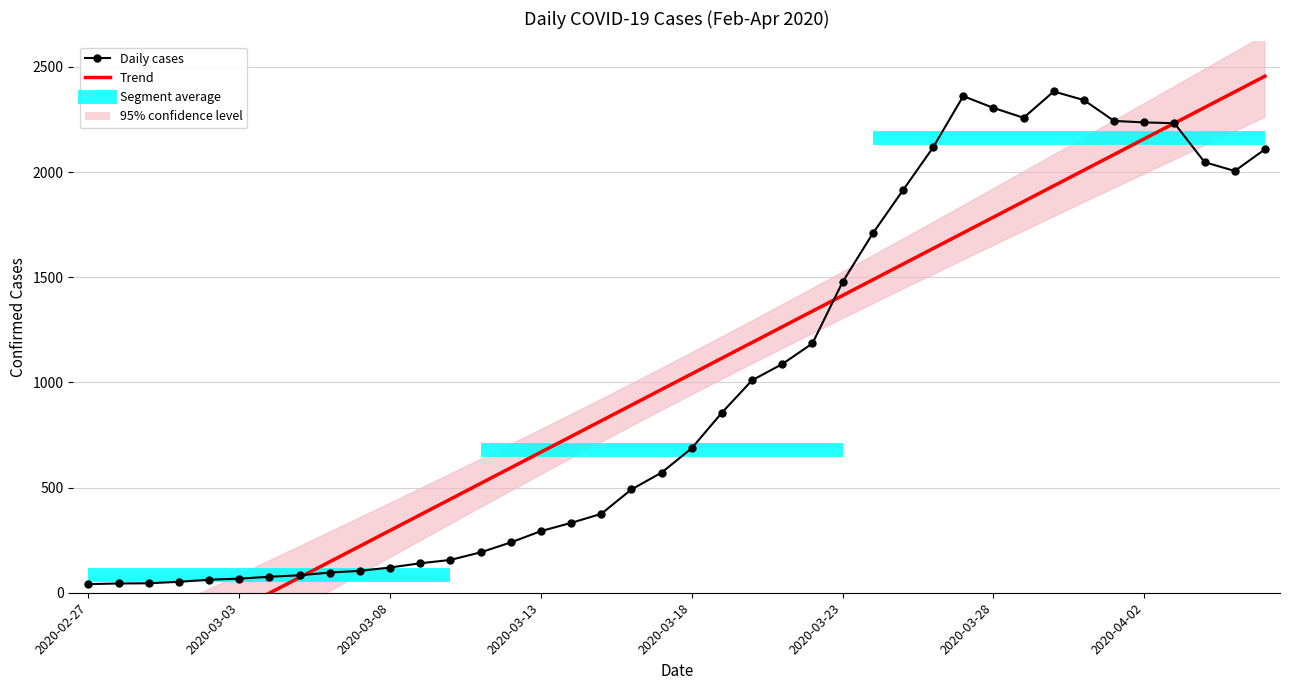

Which series changed the most between 2020-03-03 and 2020-03-08?

Trend